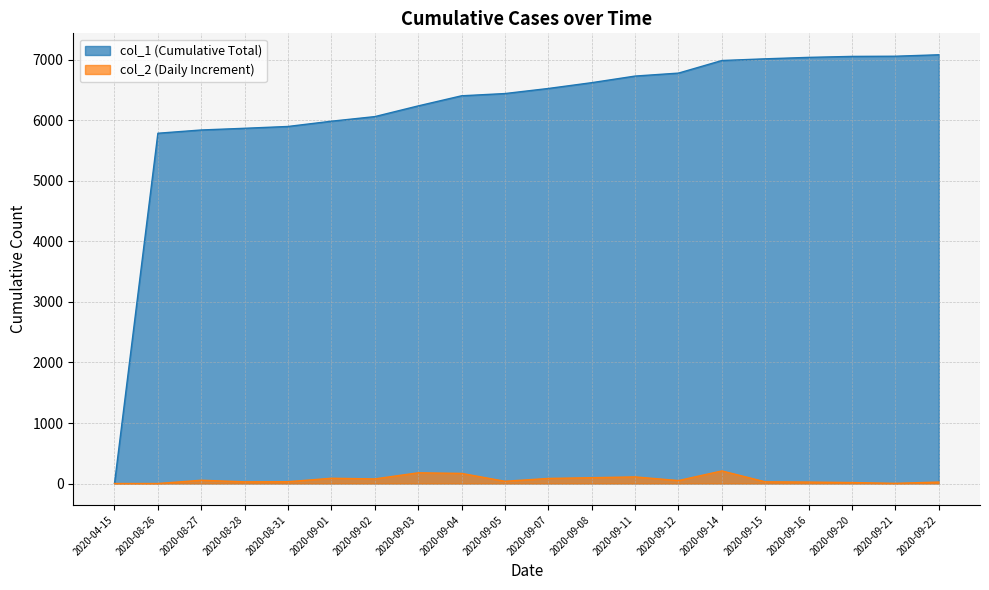

What is the spread (max minus min) of values at 2020-09-14?

6783